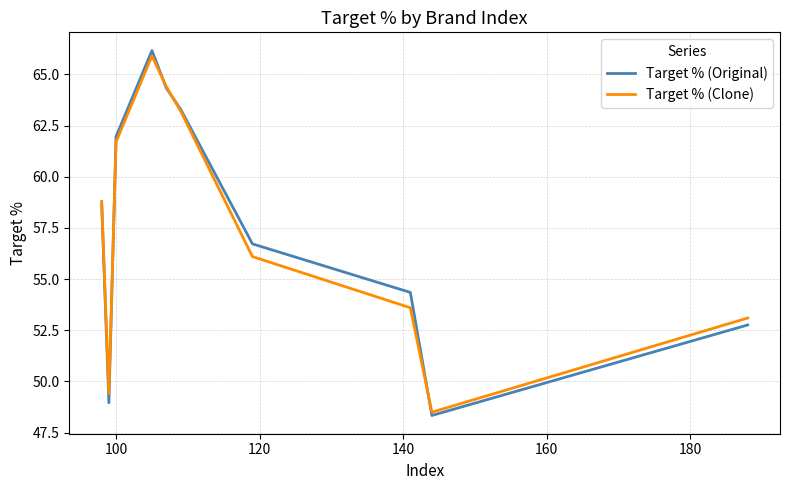

What is the lowest value of the Target % (Clone) series?

48.5